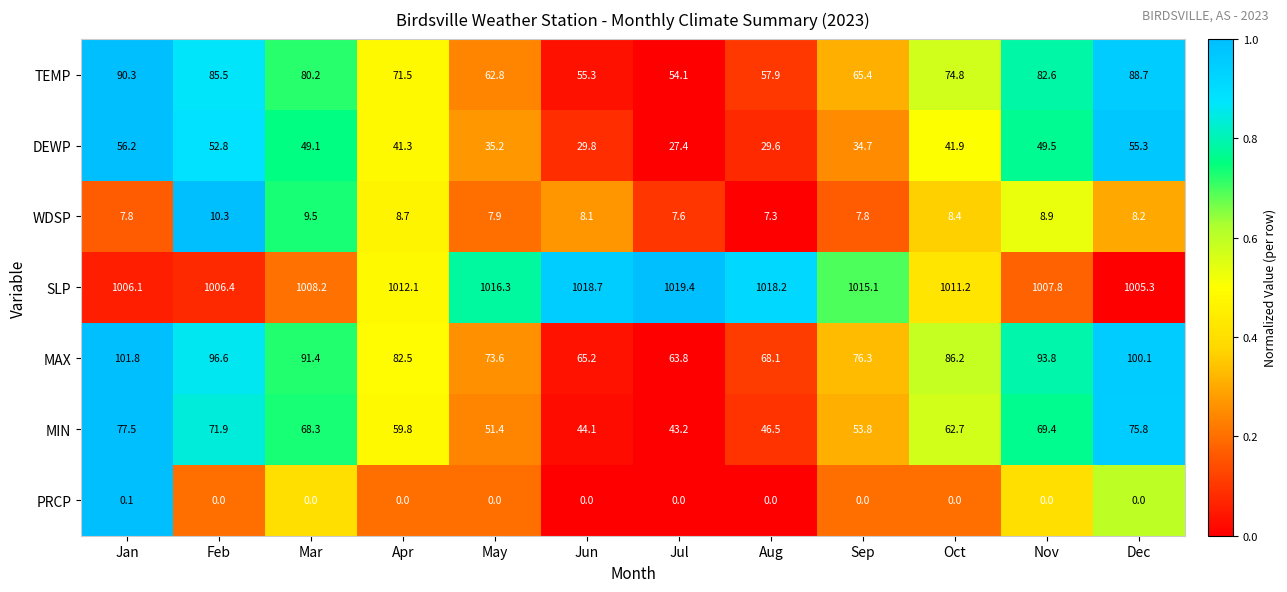

What is the average value of the MAX series?

83.3